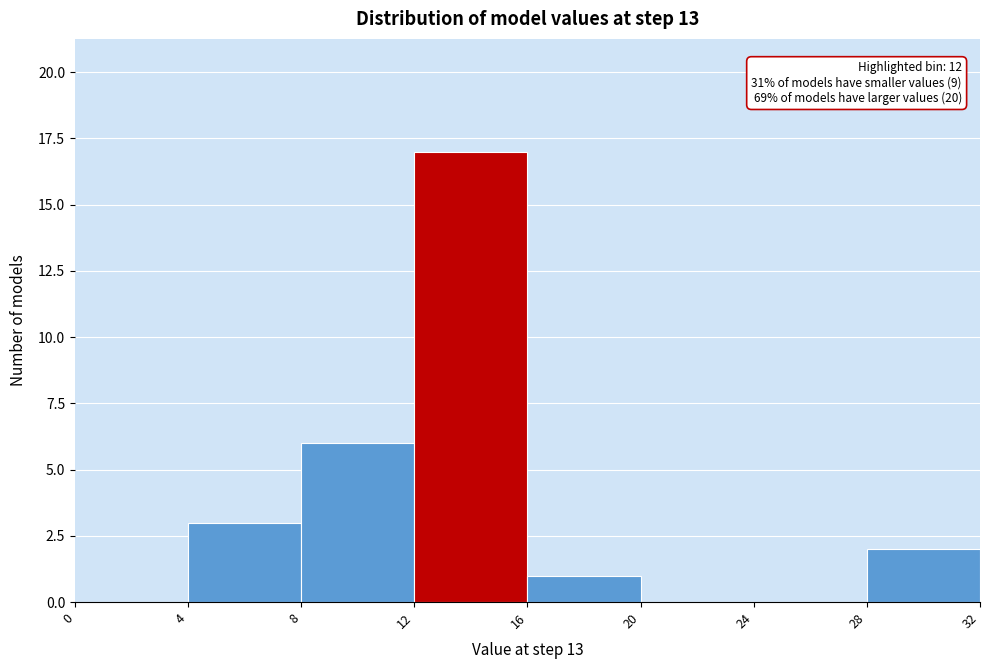

Which range on the x-axis has the tallest bar?

12 to 16